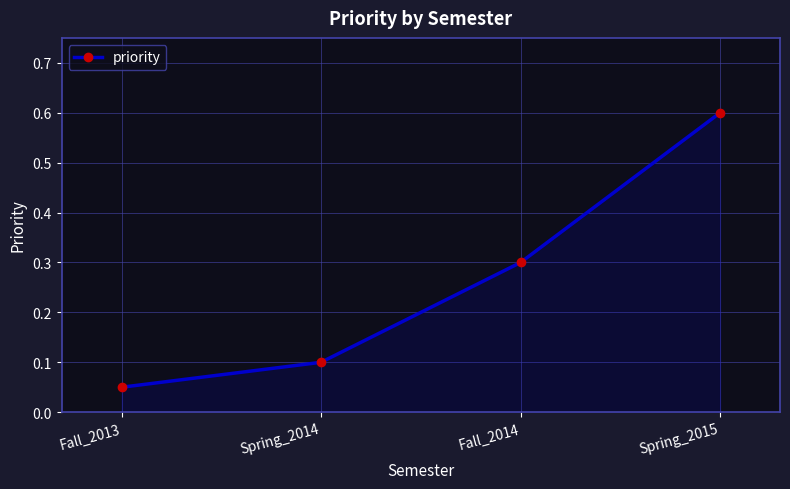

How many categories are shown in the chart?

4